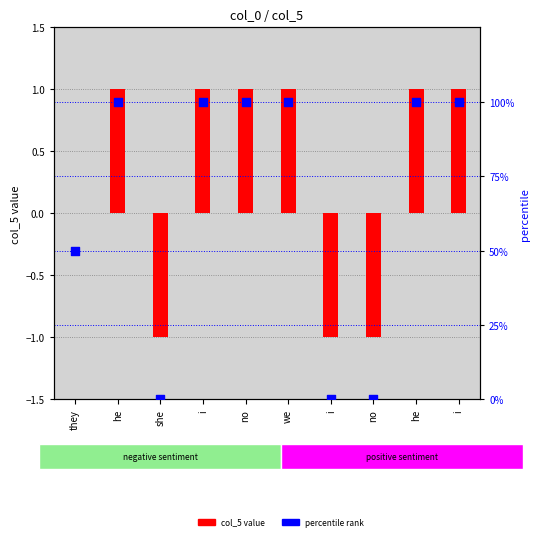

What are all the series names shown in the legend?

col_5 value, percentile rank